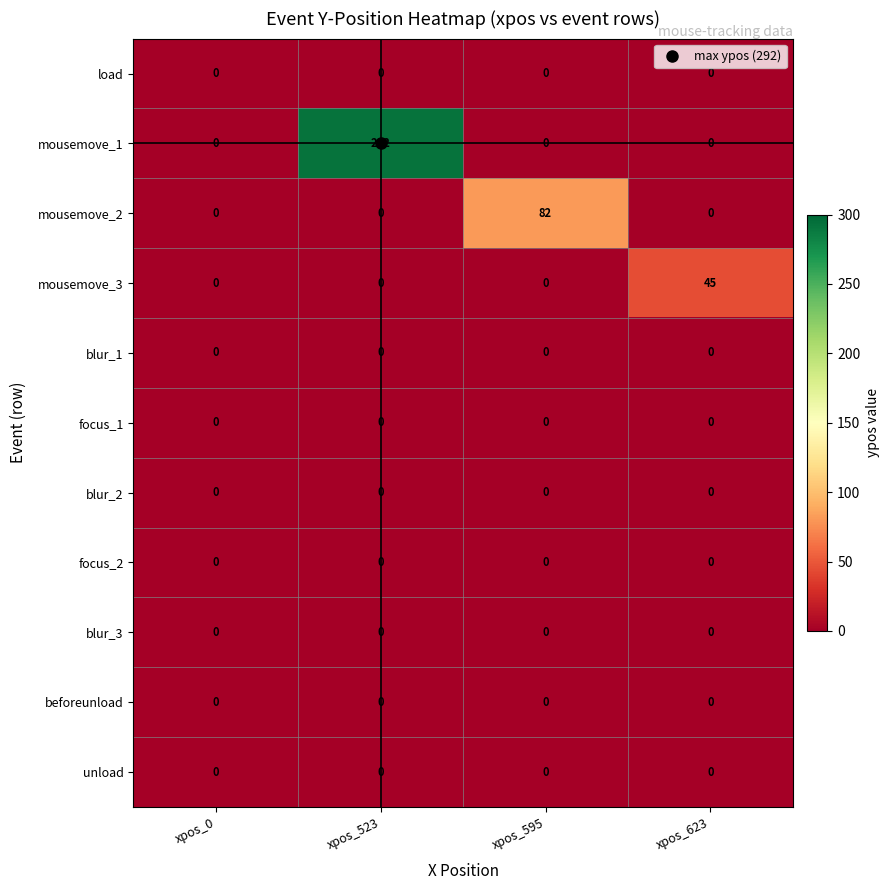

Which series has the largest total across all categories?

mousemove_1